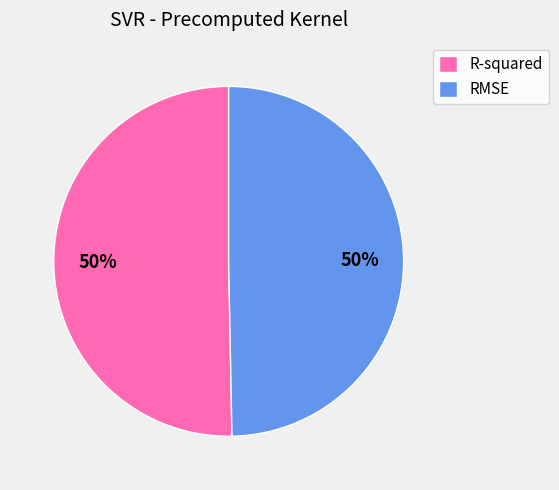

The RMSE slice represents 42% of the pie. True or false?

False